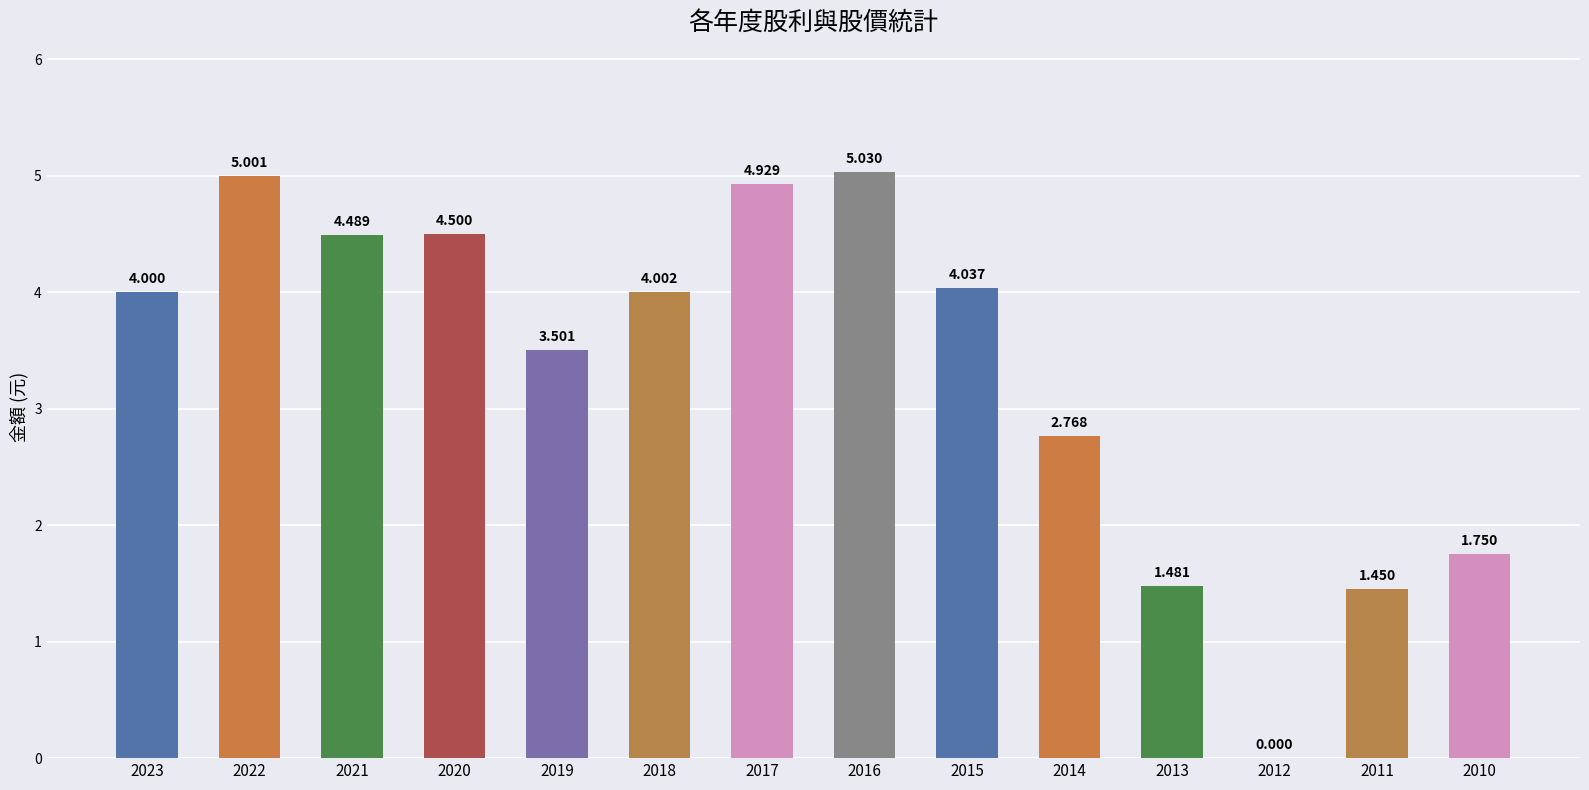

Where is the data nearest to the value 2?

2010